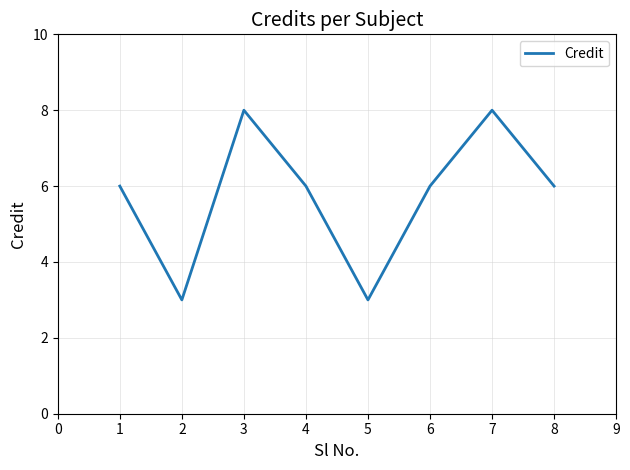

The chart shows a value of 4 at 3. True or false?

False